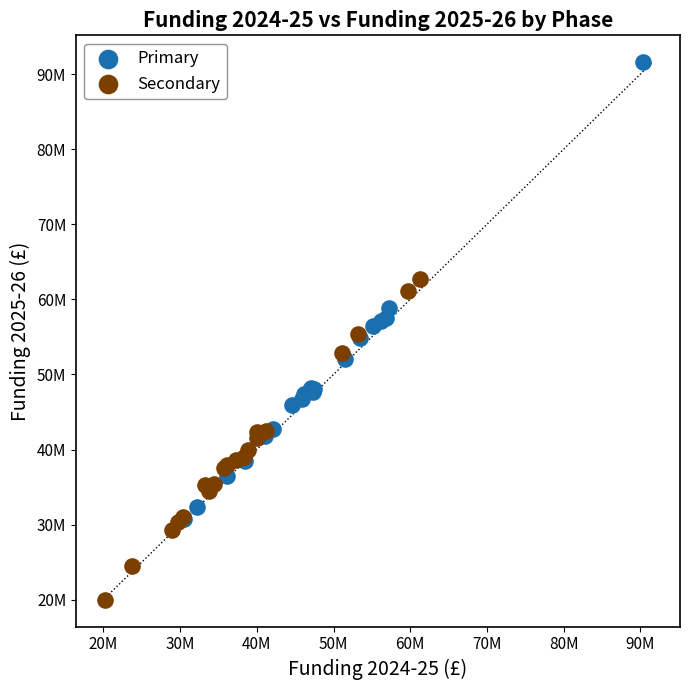

What are all the series names shown in the legend?

Primary, Secondary